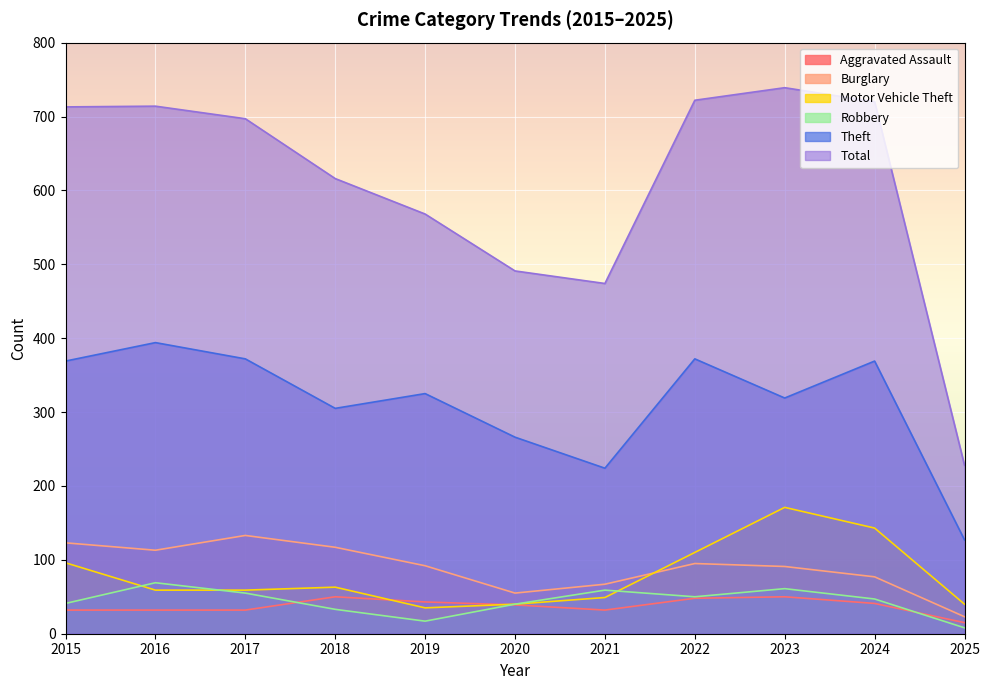

In Total, how many points are lower than both neighbors (excluding endpoints)?

1